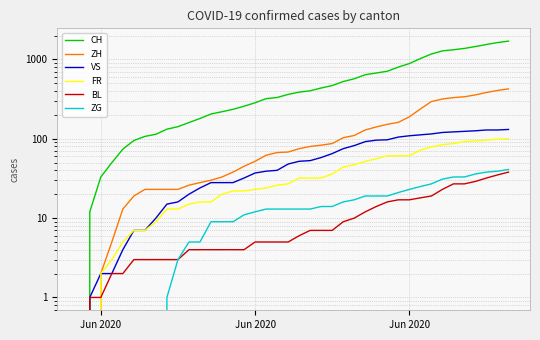

Which series has the largest total across all categories?

CH